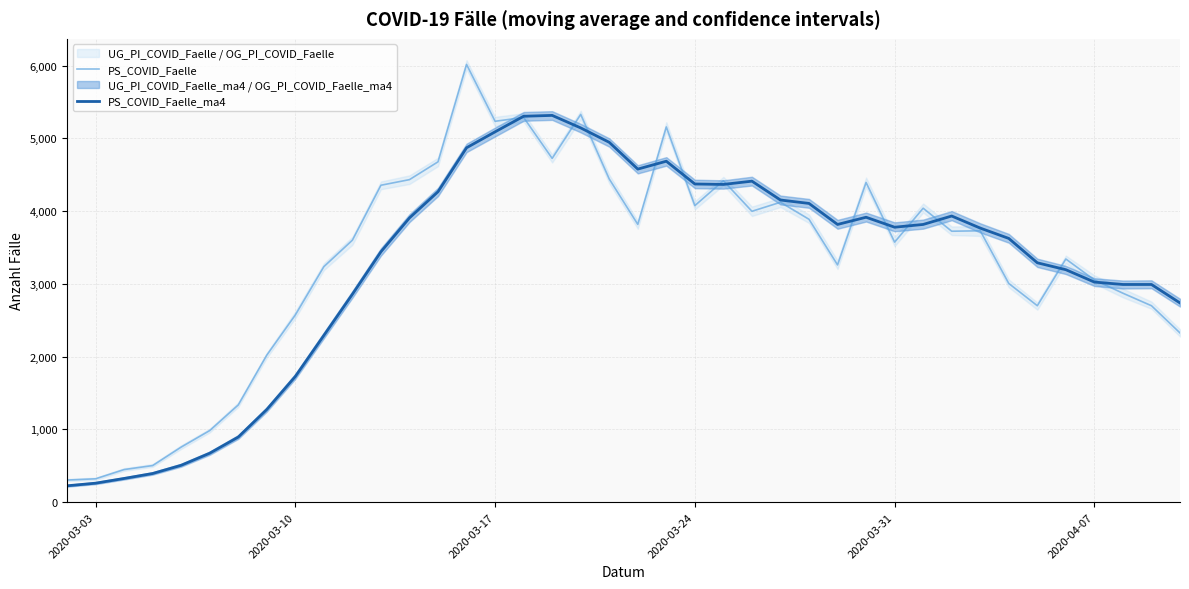

List the series in order of their overall mean, highest first.

PS_COVID_Faelle, PS_COVID_Faelle_ma4